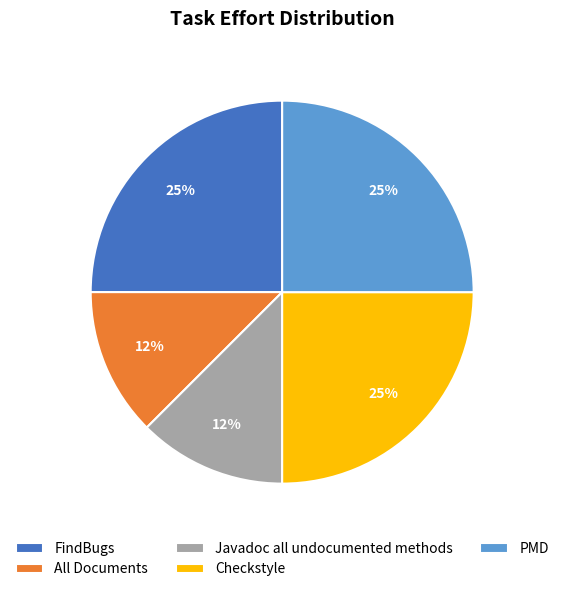

Is it true that Javadoc all undocumented methods is 2% of the pie?

False